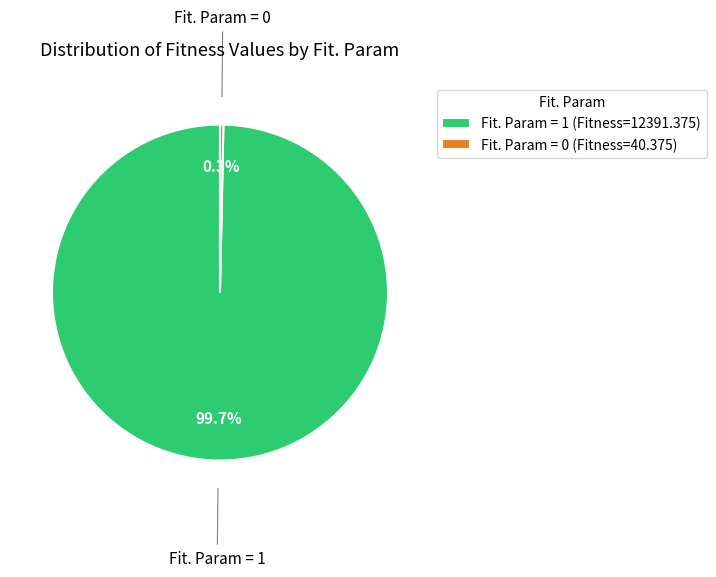

What portion of the pie excludes Fit. Param = 0?

99.7%